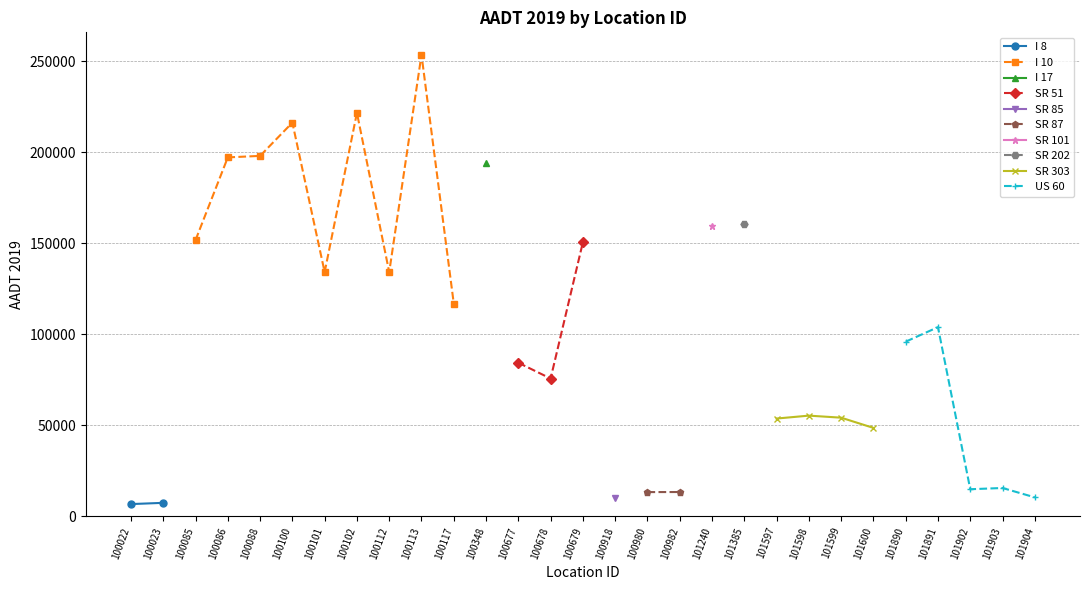

True or false: the data has more than 0 interior local peaks.

True